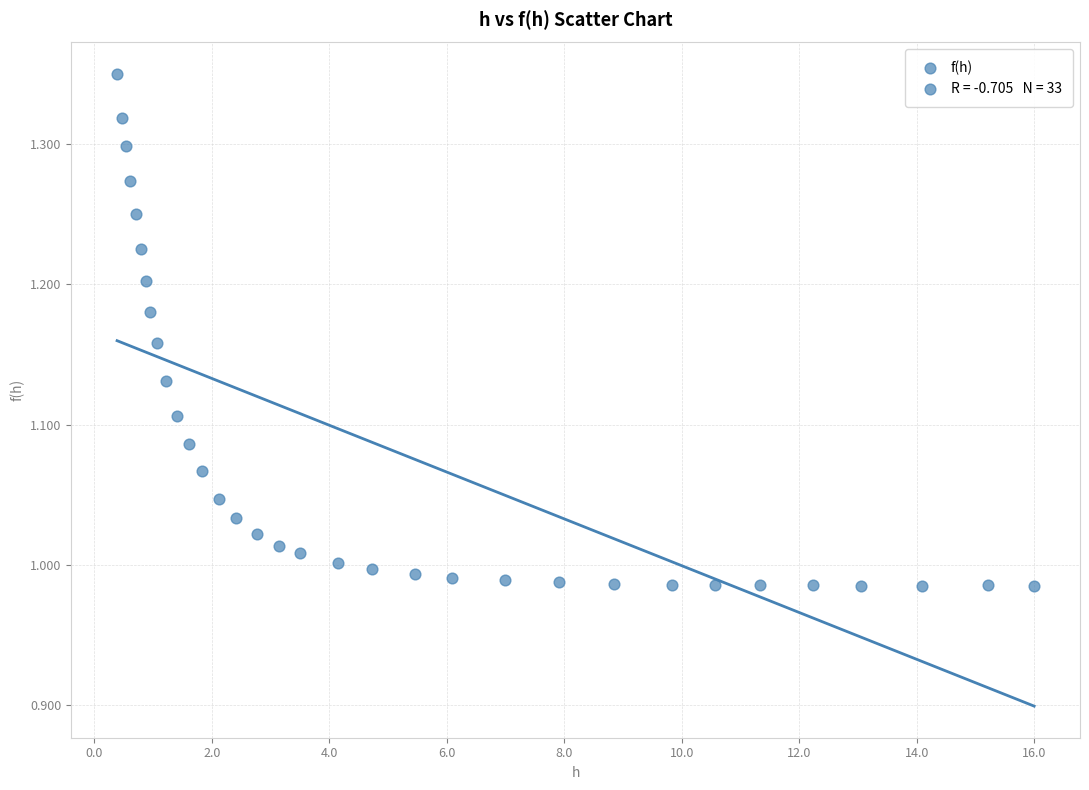

What is the range of Y values (max minus min)?

0.4